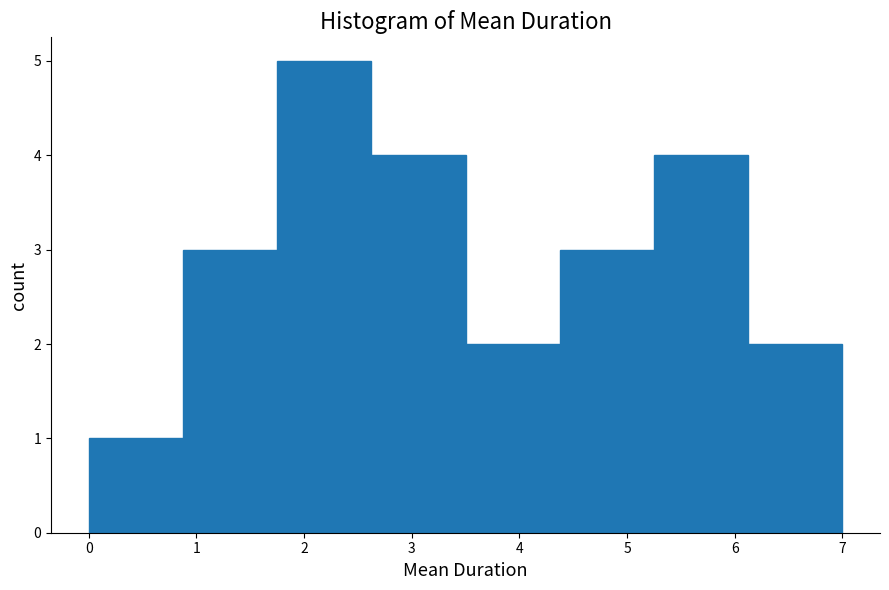

Over which range of the x-axis is the bar tallest?

1.8 to 2.6